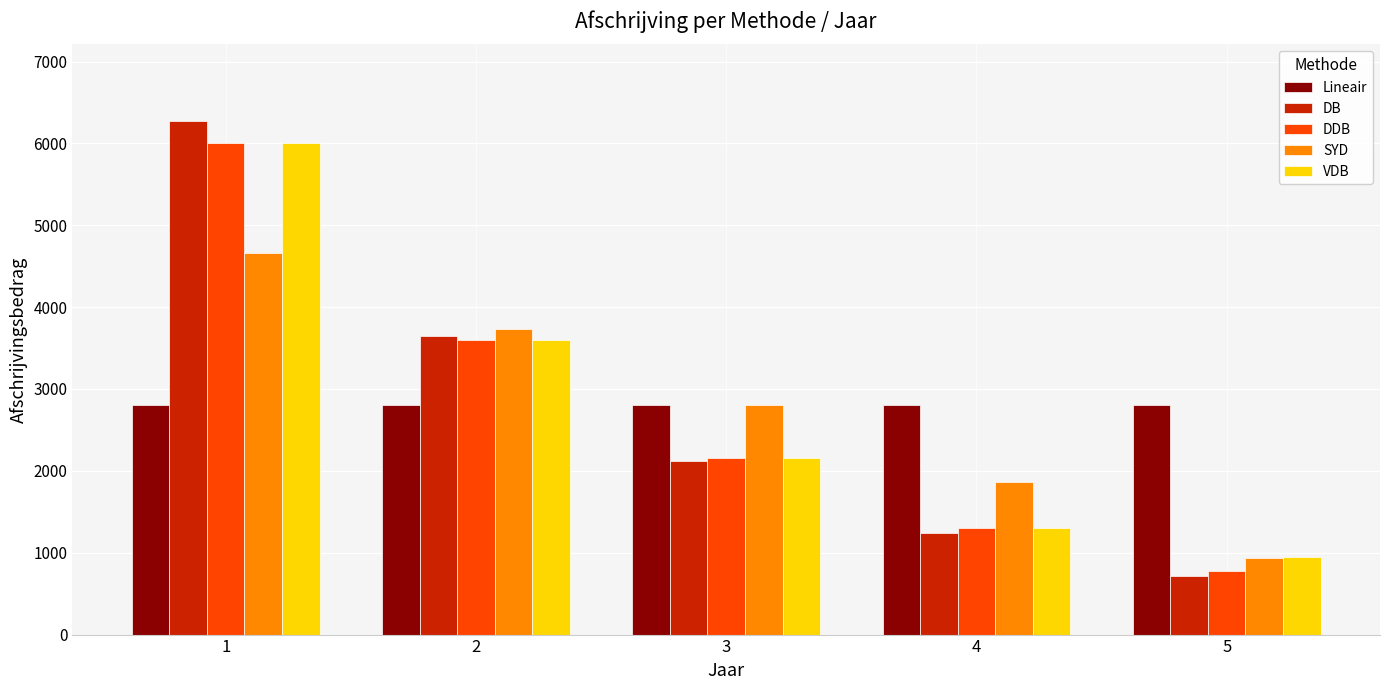

What is the lowest value of the Lineair series?

2800.0